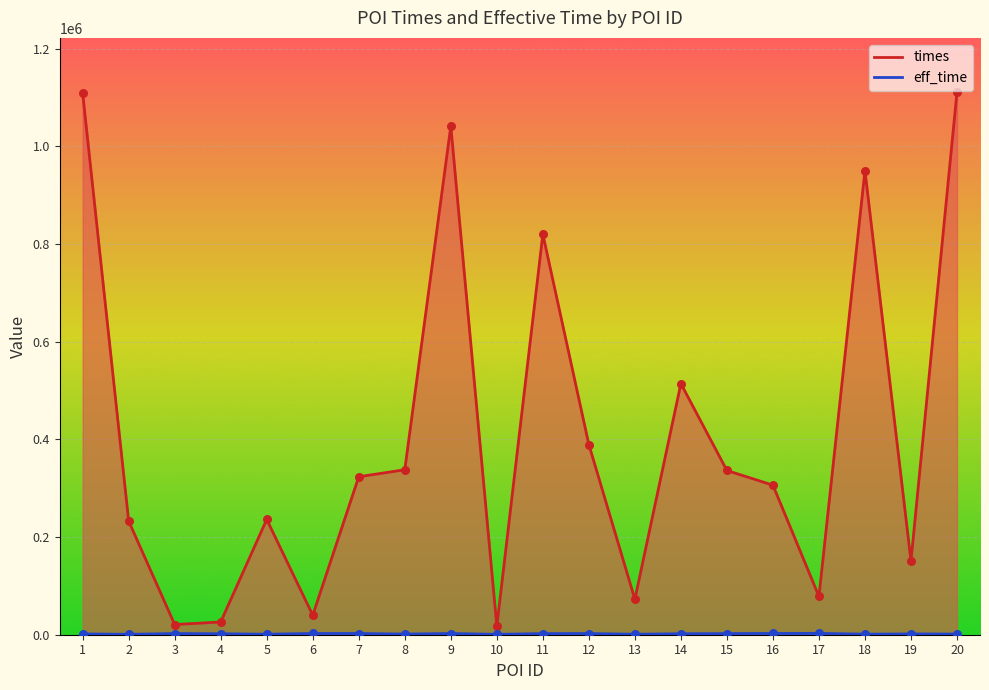

Which series reaches the minimum Y coordinate?

eff_time